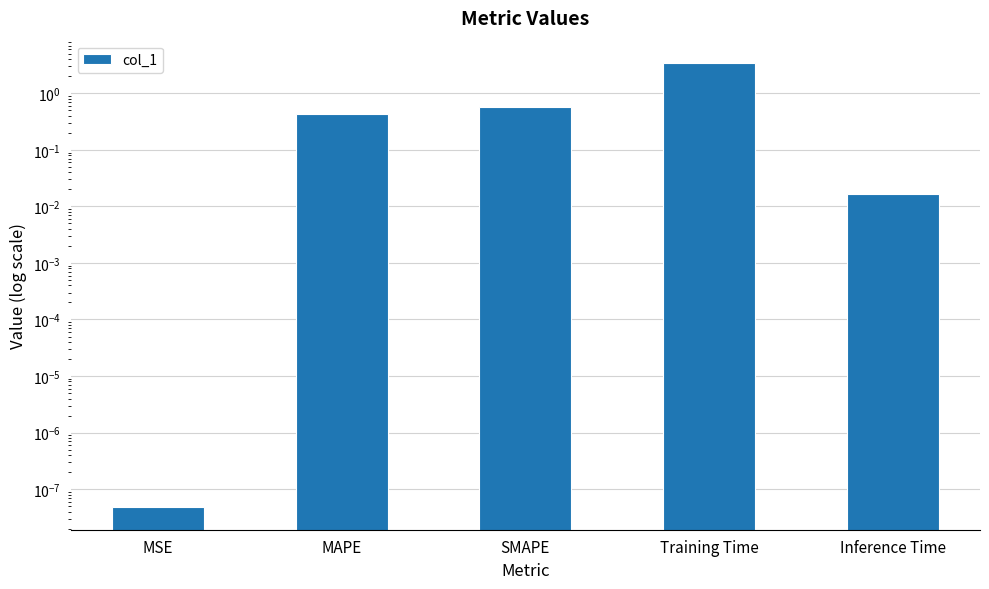

Reading left to right, transcribe all the data shown in this chart.

MSE=0.0	MAPE=0.4	SMAPE=0.6	Training Time=3.5	Inference Time=0.0